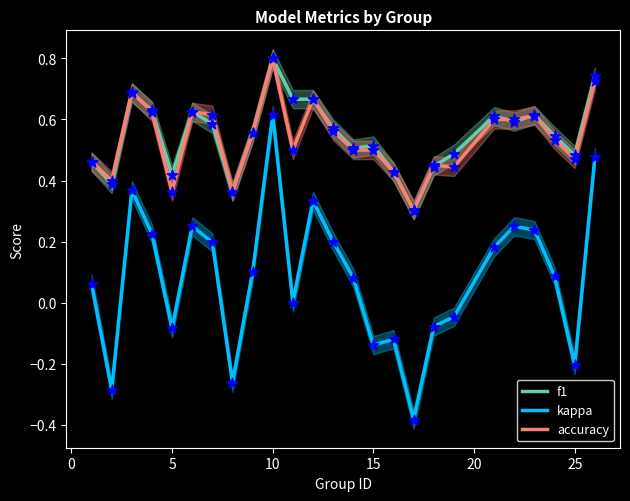

What are all the series names shown in the legend?

f1, kappa, accuracy